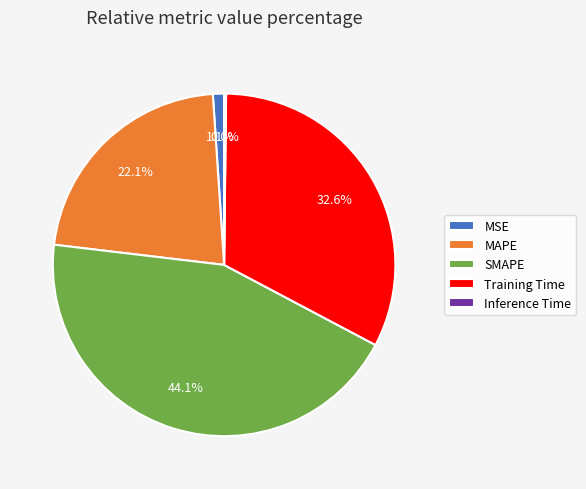

Rank the categories by value from highest to lowest.

SMAPE, Training Time, MAPE, MSE, Inference Time